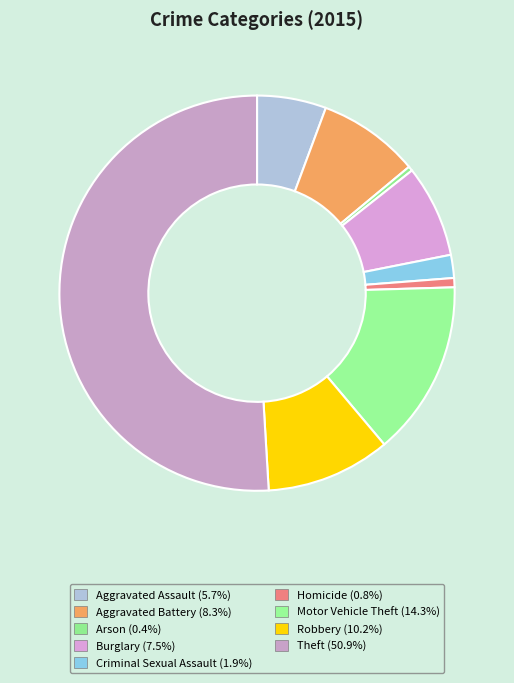

Which slice represents more than half of the pie?

Theft